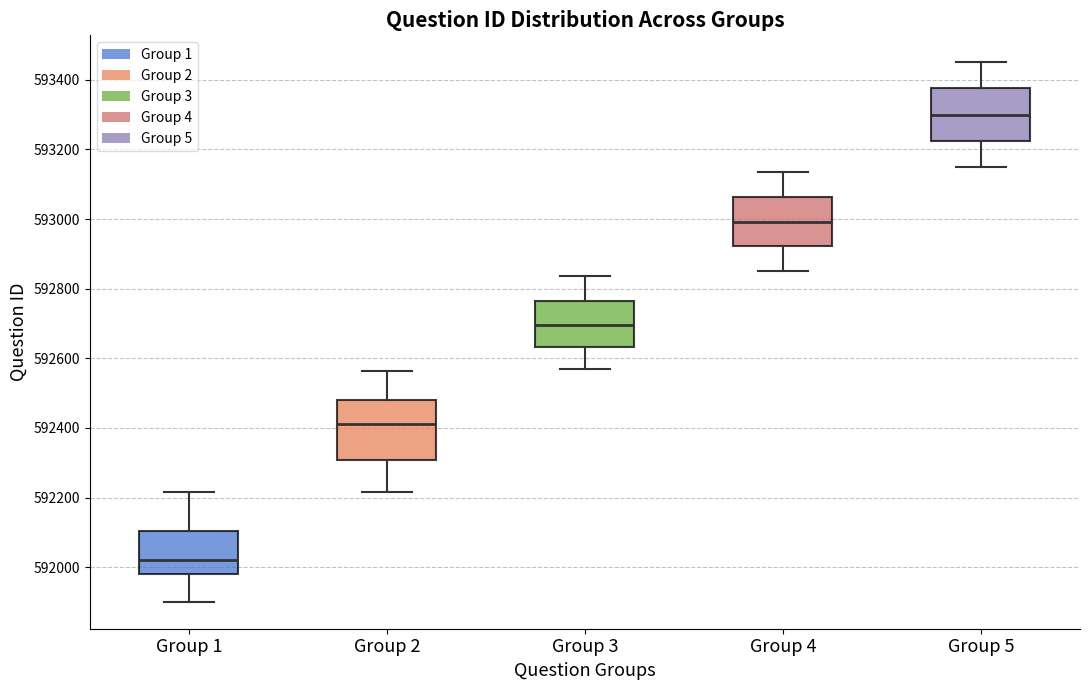

Where does the upper whisker of the box for Group 5 end on the y-axis? The values are not printed on the chart, so give them approximately, as read against the axis.

593460